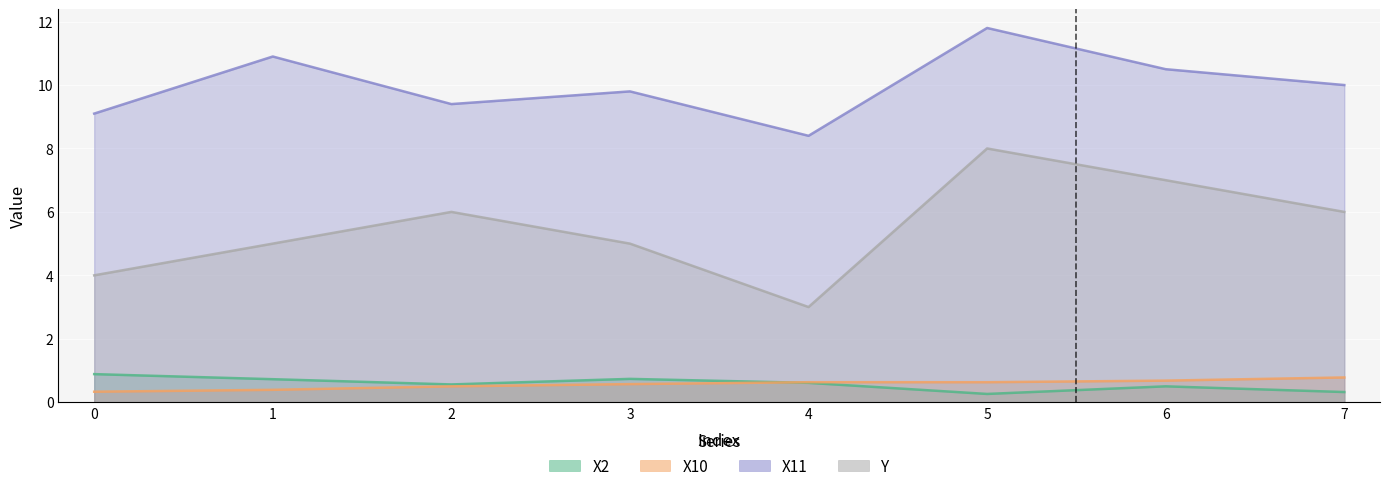

What is the sum of all X2 values?

4.6